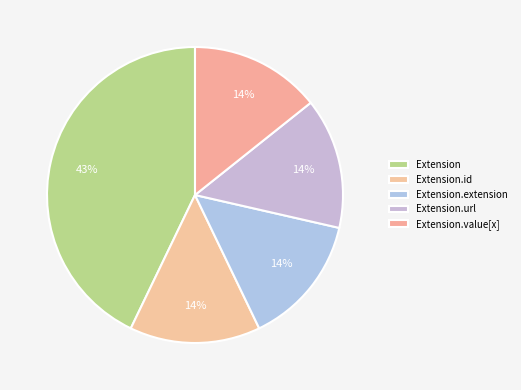

Count the number of slices in the pie.

5